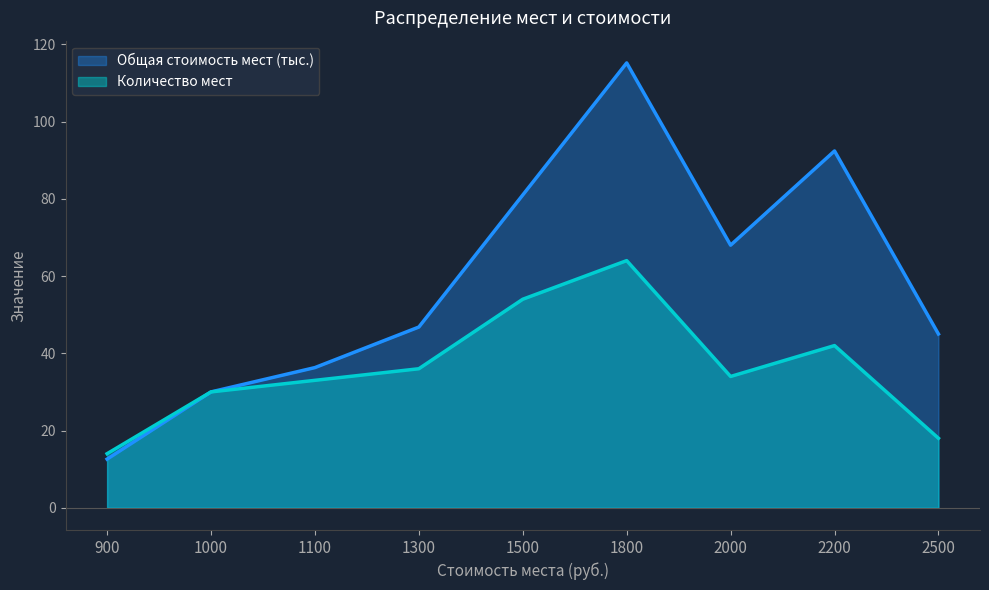

What is the difference between the second highest and minimum values in the Общая стоимость мест series?

79.8